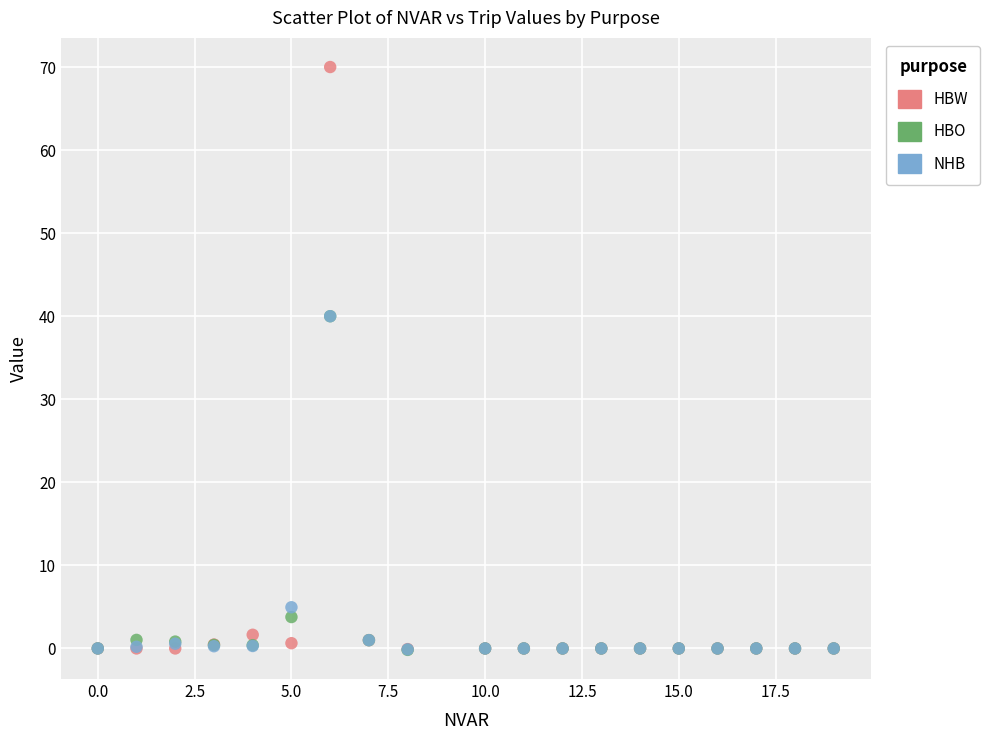

What are all the series names shown in the legend?

HBW, HBO, NHB